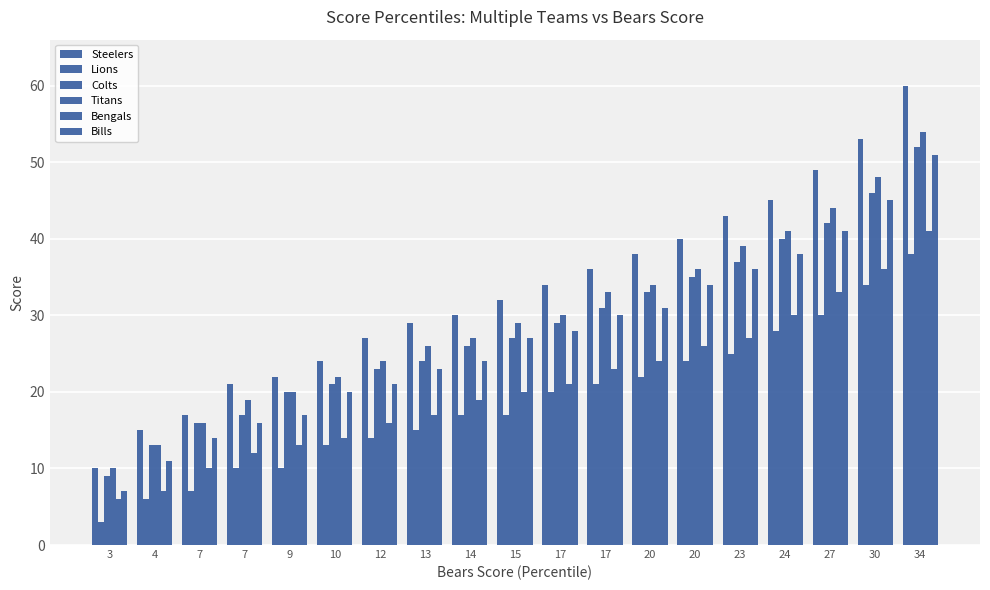

What is the difference between the Steelers values at 23 and 20?

5